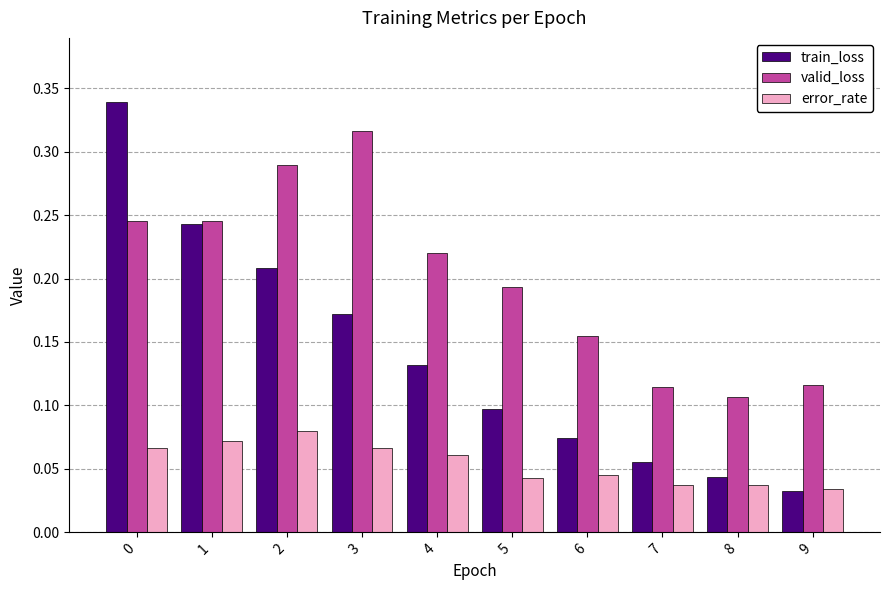

Count the number of categories in the chart.

10